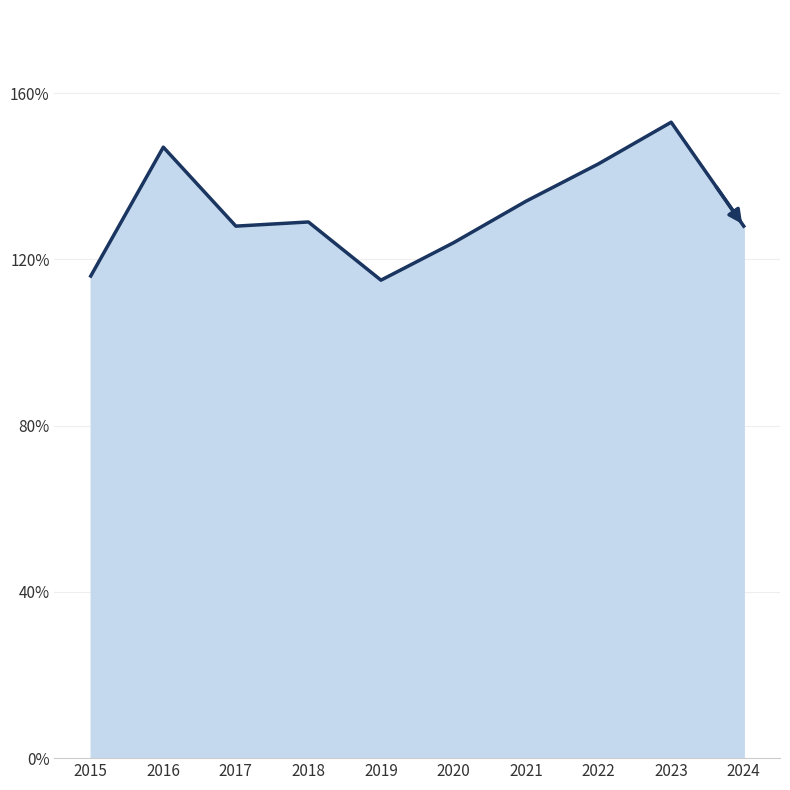

What is the minimum value shown in the chart?

115